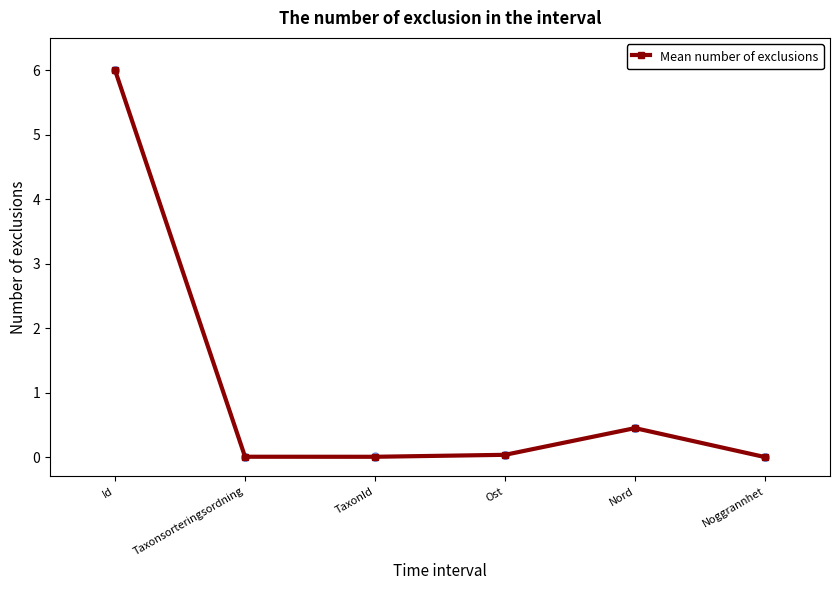

Reading left to right, what are all the values shown in this chart?

Lunglav (NT): 6.0	0.0	0.0	0.0	0.4	0.0
Knärot (VU): 6.0	0.0	0.0	0.0	0.4	0.0
Gammelgransskål (NT): 6.0	0.0	0.0	0.0	0.4	0.0
Mean number of exclusions: 6.0	0.0	0.0	0.0	0.4	0.0